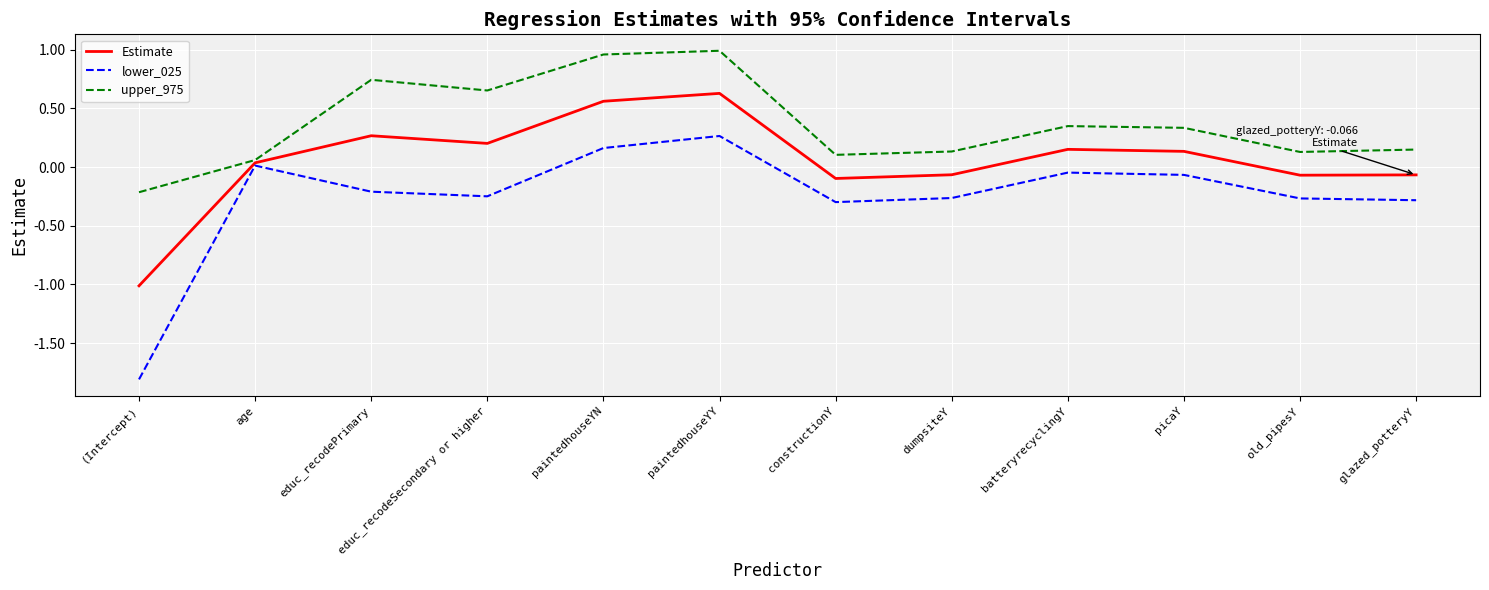

List the series in order of their peak value, lowest first.

lower_025, Estimate, upper_975